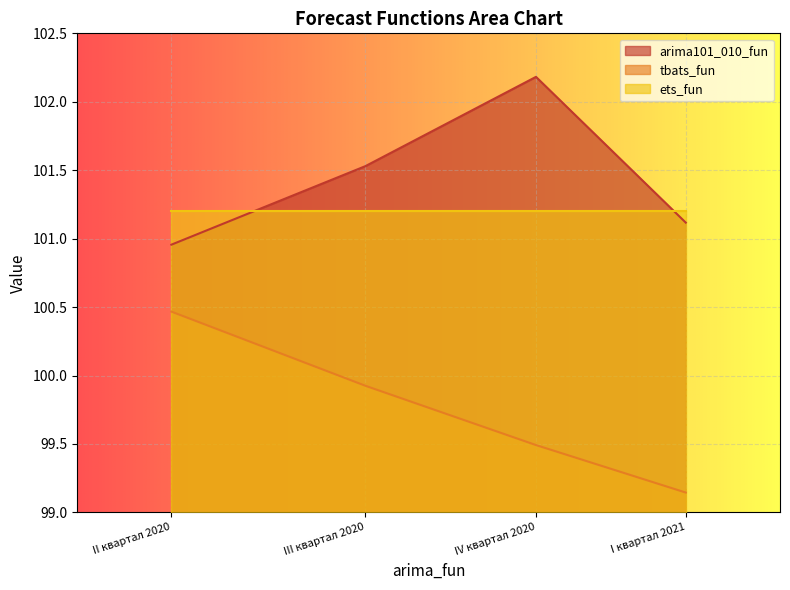

At II квартал 2020, list the series in order from smallest to largest.

tbats_fun, arima101_010_fun, ets_fun